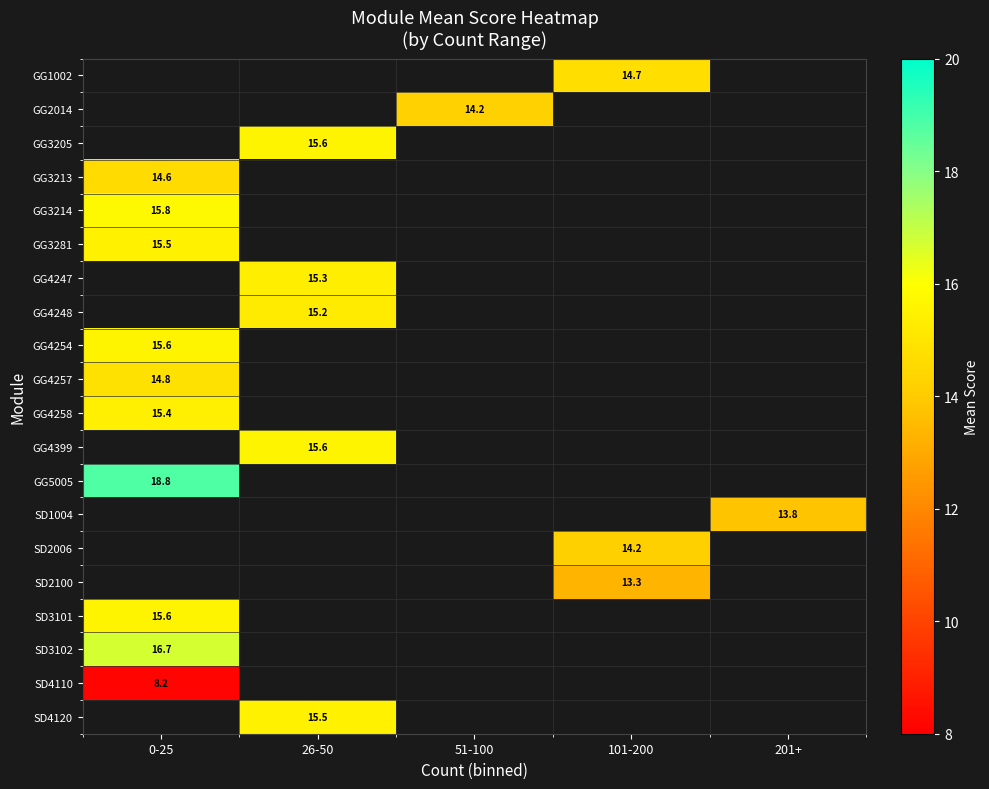

Which category has the lowest value across all series?

0-25